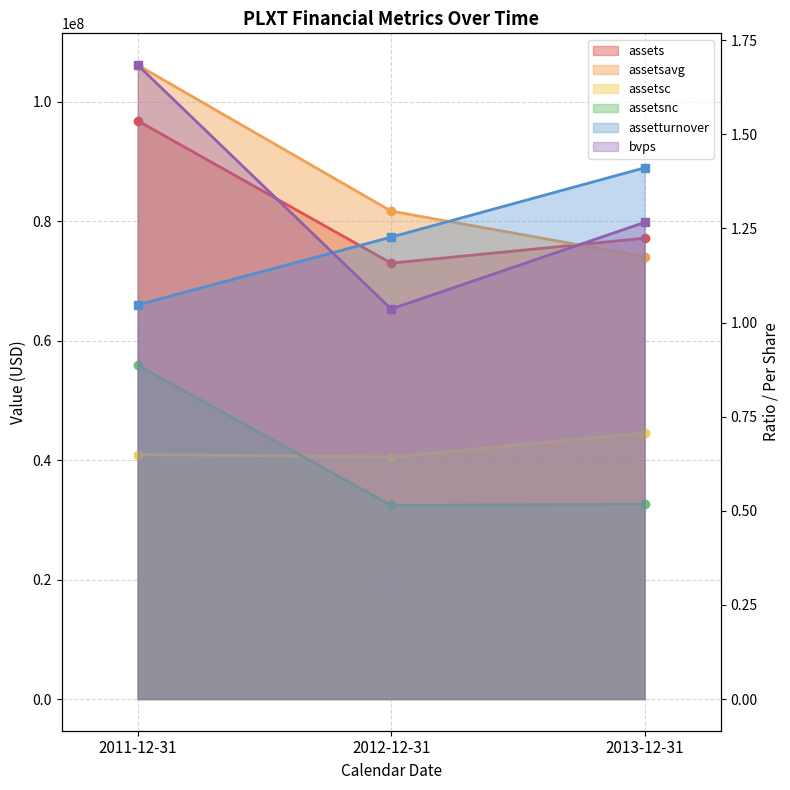

What is the sum of all assetsnc values?

120912000.0